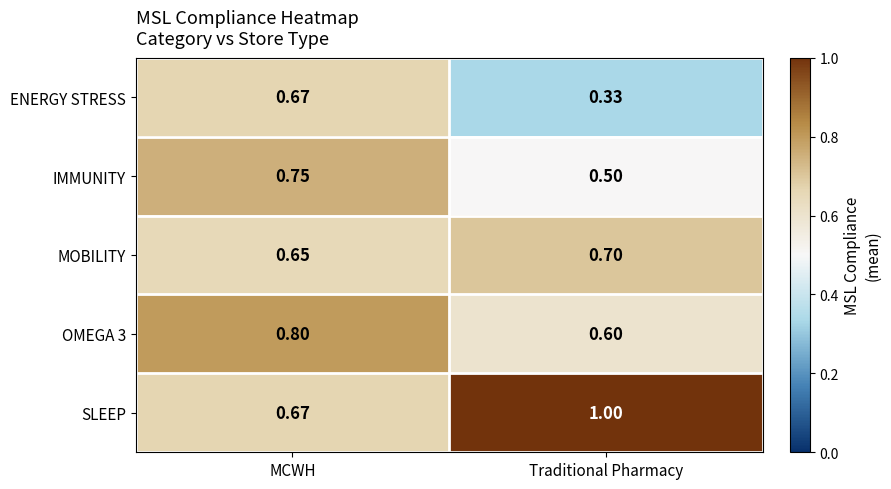

Rank the categories by SLEEP value from highest to lowest.

Traditional Pharmacy, MCWH